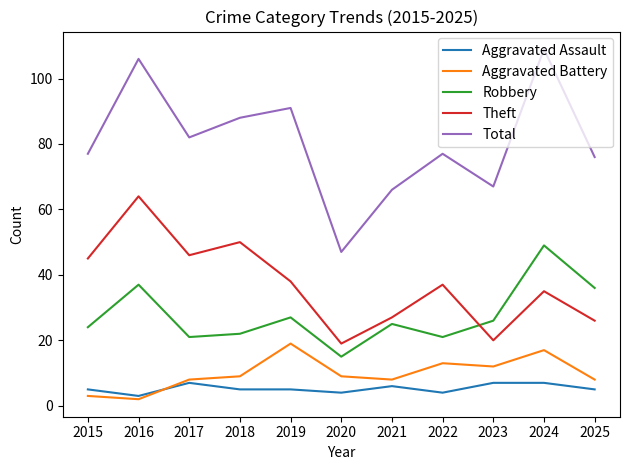

Reading left to right, extract all data points from this chart.

Aggravated Assault: 2015=5	2016=3	2017=7	2018=5	2019=5	2020=4	2021=6	2022=4	2023=7	2024=7	2025=5
Aggravated Battery: 2015=3	2016=2	2017=8	2018=9	2019=19	2020=9	2021=8	2022=13	2023=12	2024=17	2025=8
Robbery: 2015=24	2016=37	2017=21	2018=22	2019=27	2020=15	2021=25	2022=21	2023=26	2024=49	2025=36
Theft: 2015=45	2016=64	2017=46	2018=50	2019=38	2020=19	2021=27	2022=37	2023=20	2024=35	2025=26
Total: 2015=77	2016=106	2017=82	2018=88	2019=91	2020=47	2021=66	2022=77	2023=67	2024=109	2025=76